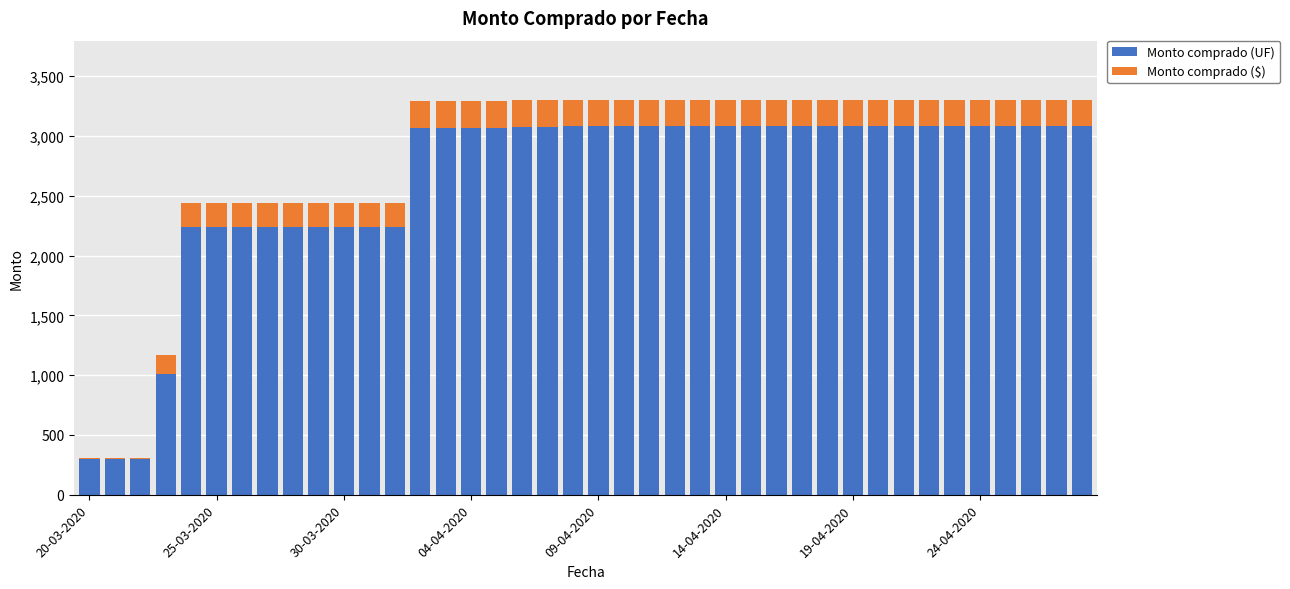

Are the bars grouped side by side (vs. stacked)?

No